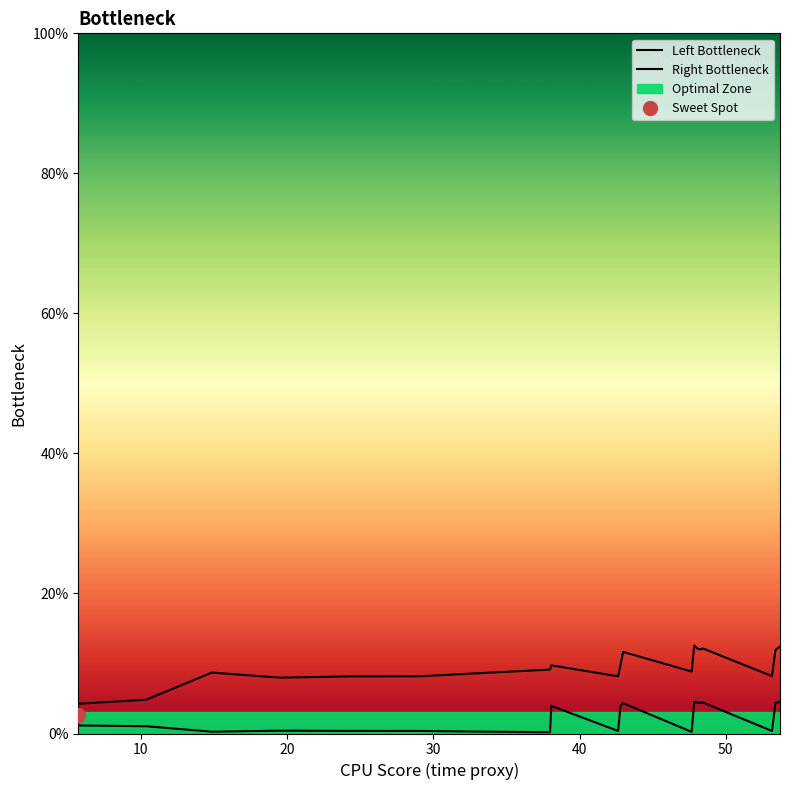

True or false: Left Bottleneck and Right Bottleneck cross at least once.

False